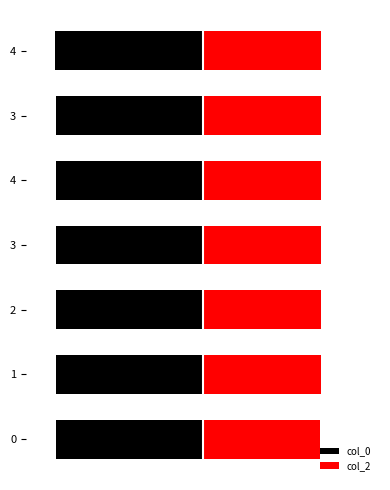

How many bars are there in total?

14